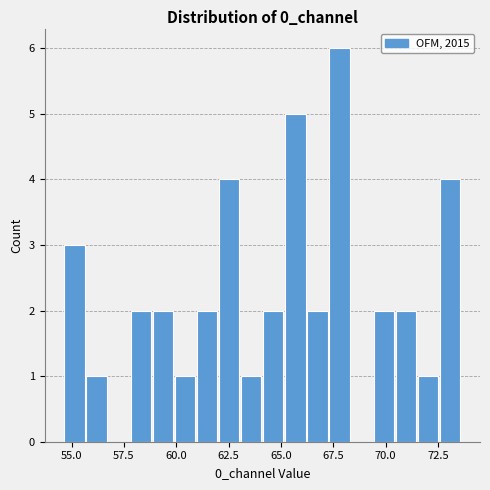

Around what value on the x-axis is the tallest bar? Give the approximate position of its centre, as read against the axis.

68.0